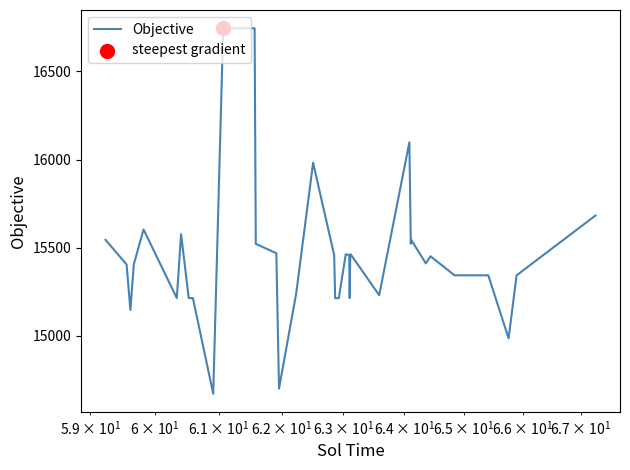

What is the maximum value shown in the chart?

16743.8